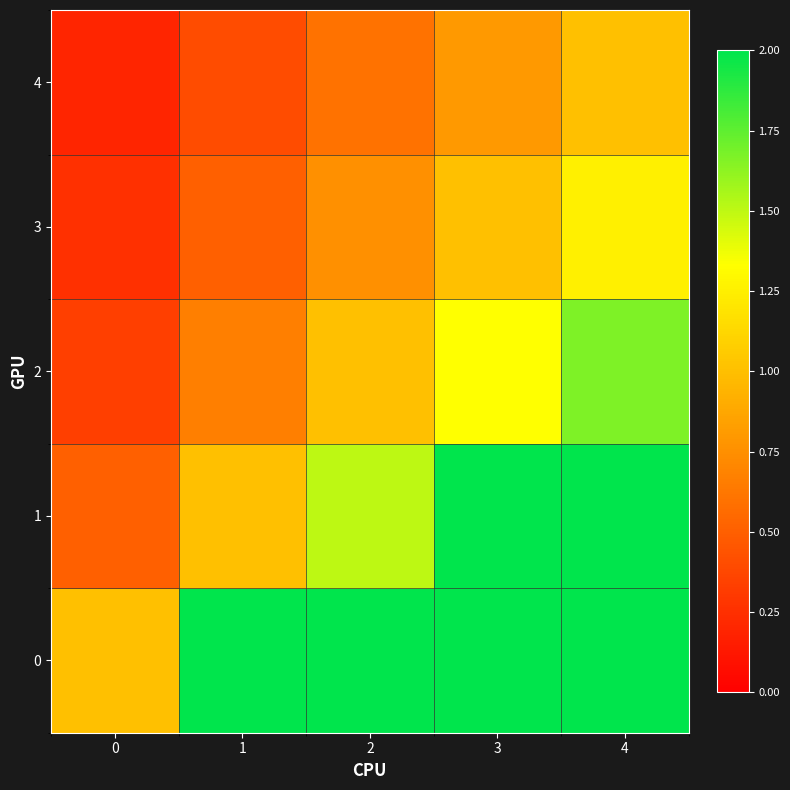

What is the total value across all series at 1?

4.6